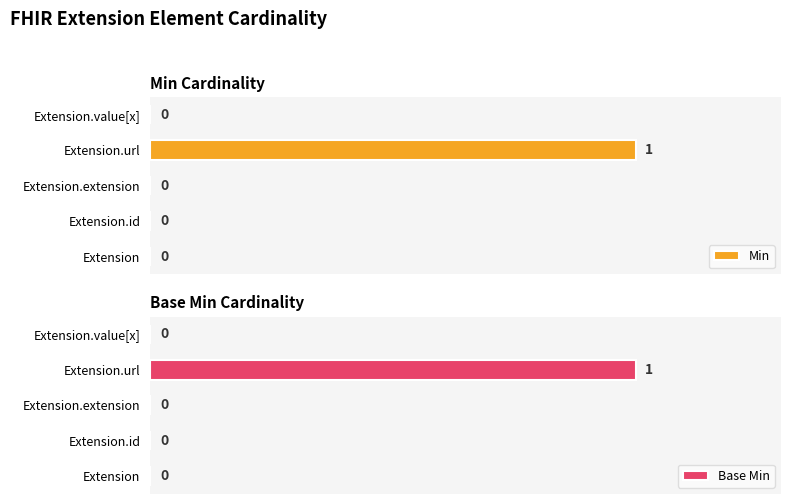

Does the chart contain stacked bars?

No